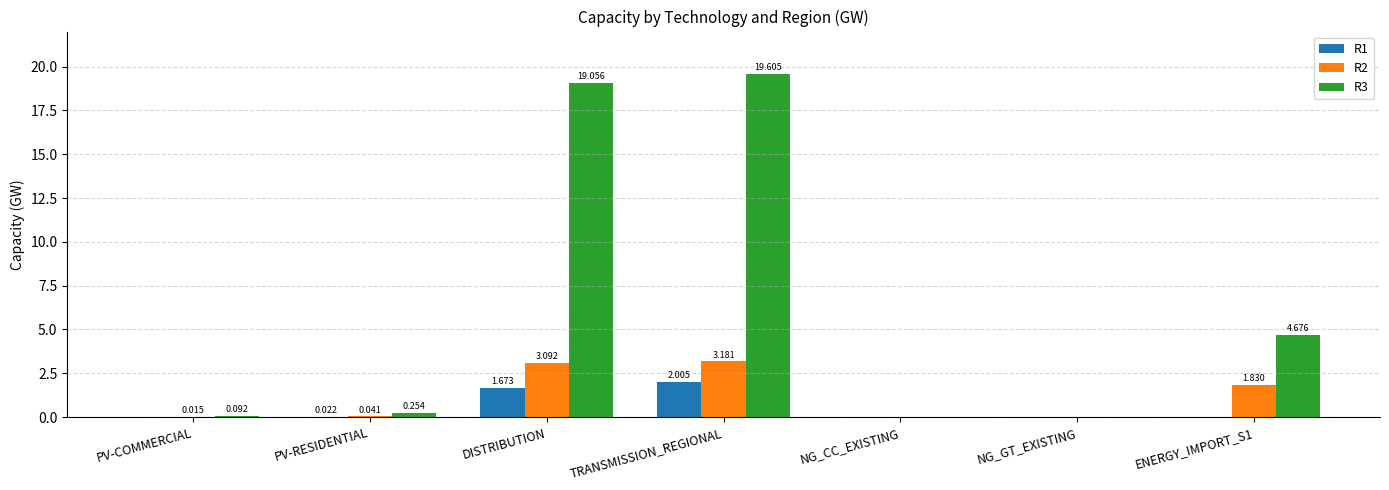

Is it true that R2 equals 0.5 at ENERGY_IMPORT_S1?

False